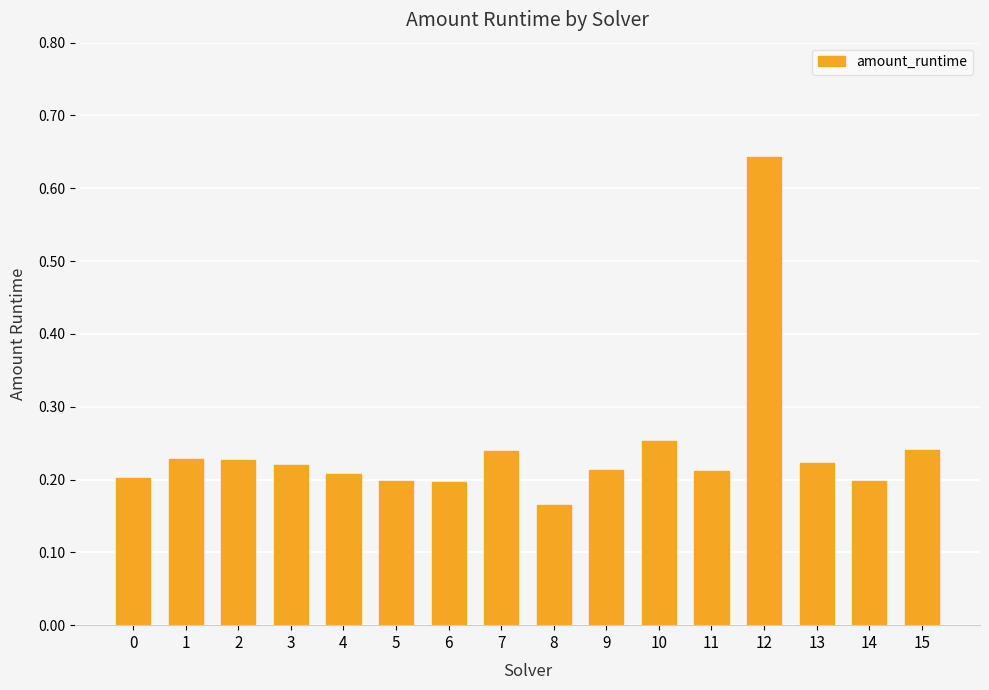

Count the number of data series in this chart.

1